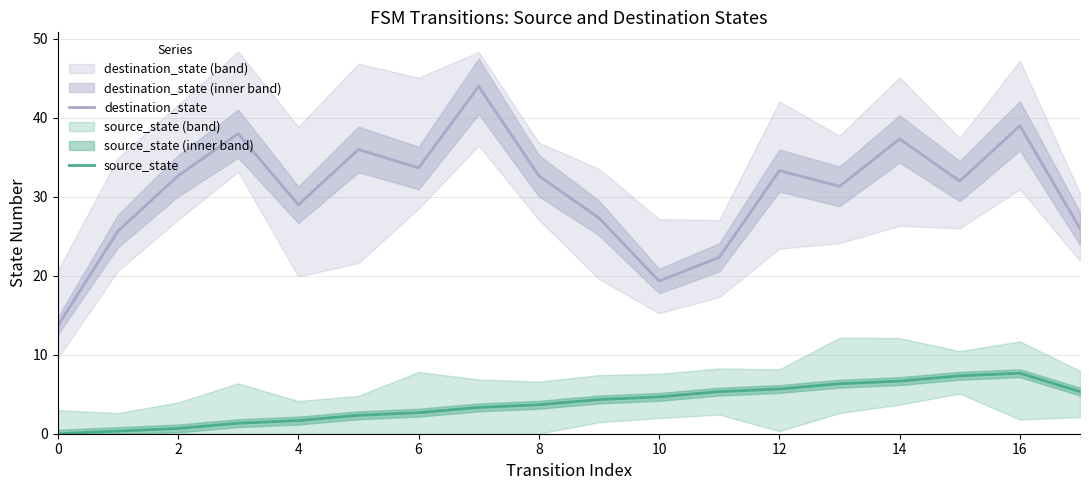

List the series in order of their peak value, highest first.

destination_state, source_state